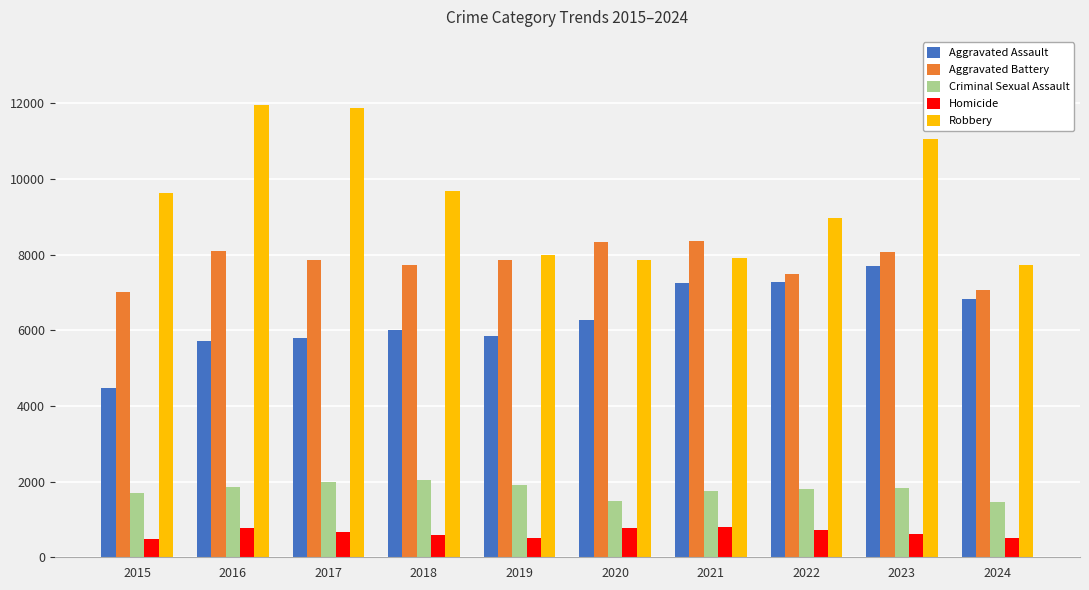

Where does the Aggravated Battery series first go above 7858?

2016